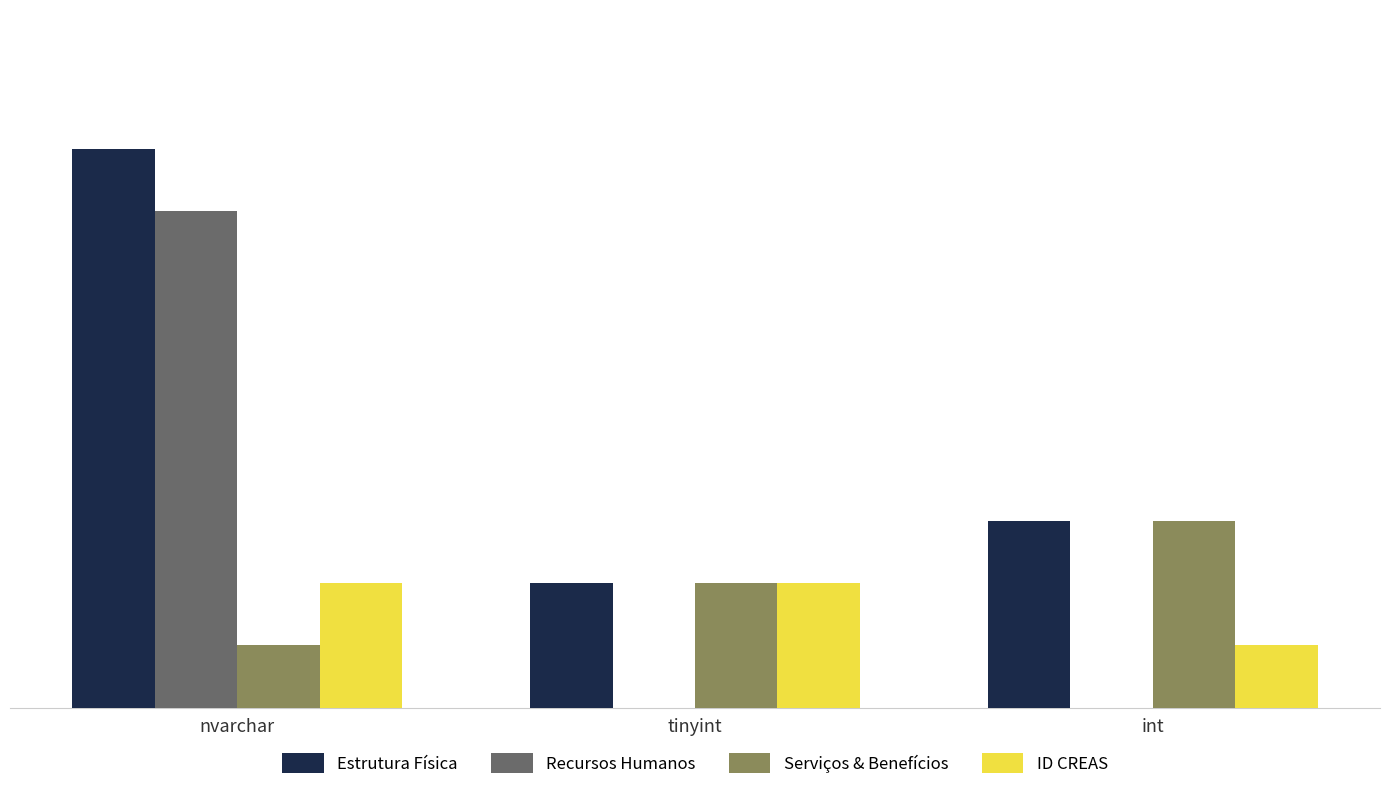

At which category is the sum across all series the highest?

nvarchar